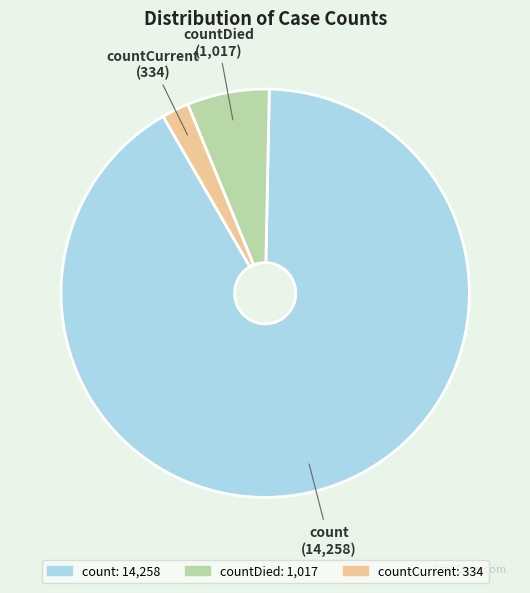

Do countCurrent and countDied together represent more than half of the pie?

No